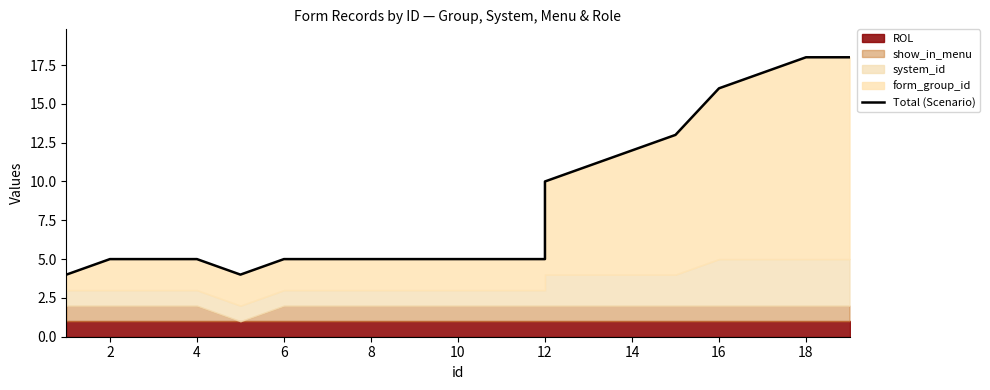

What is the difference between the maximum and minimum values?

14